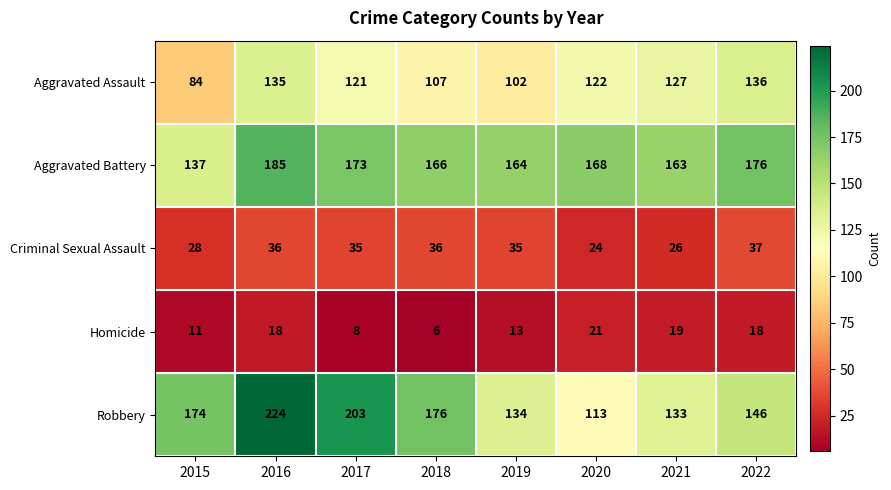

At which category is the sum across all series the highest?

2016